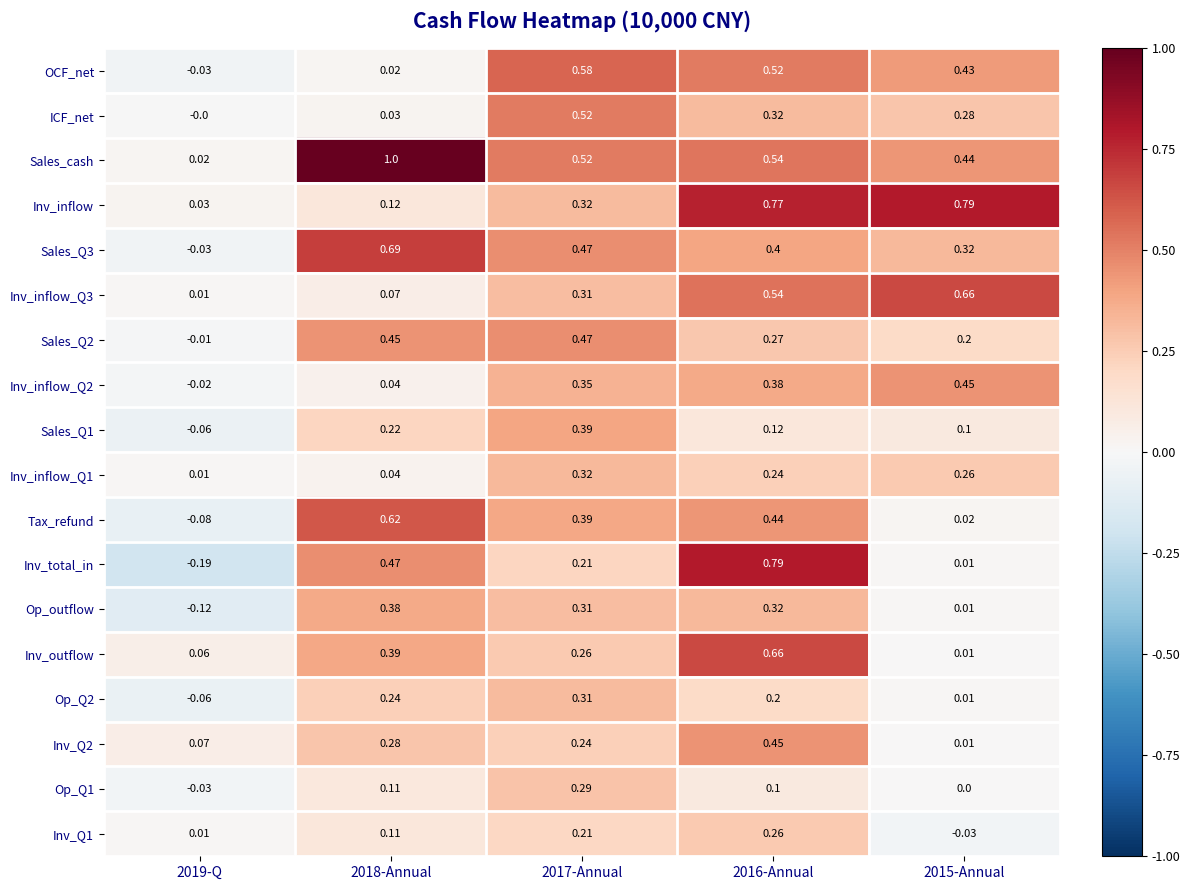

Which series changed the most between 2019-Q and 2017-Annual?

OCF_net